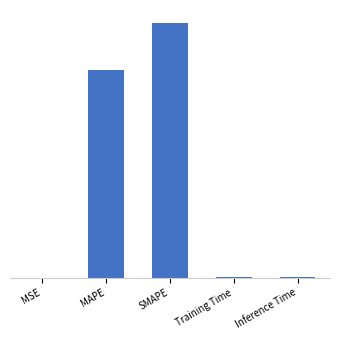

Is it true that the value at Inference Time is 0.1?

True